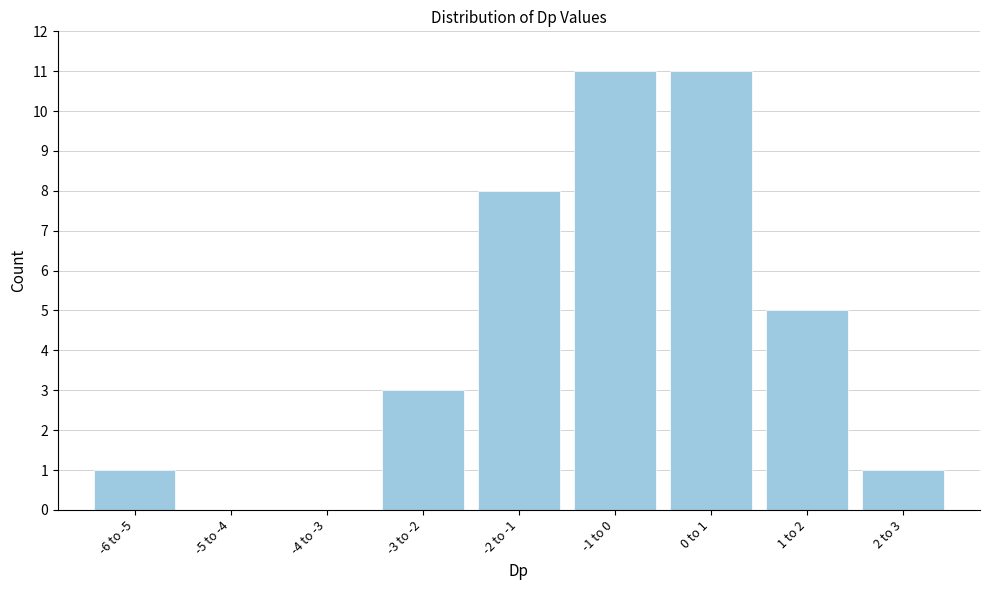

Reading right to left, transcribe all the data shown in this chart.

2 to 3=1	1 to 2=5	0 to 1=11	-1 to 0=11	-2 to -1=8	-3 to -2=3	-4 to -3=0	-5 to -4=0	-6 to -5=1